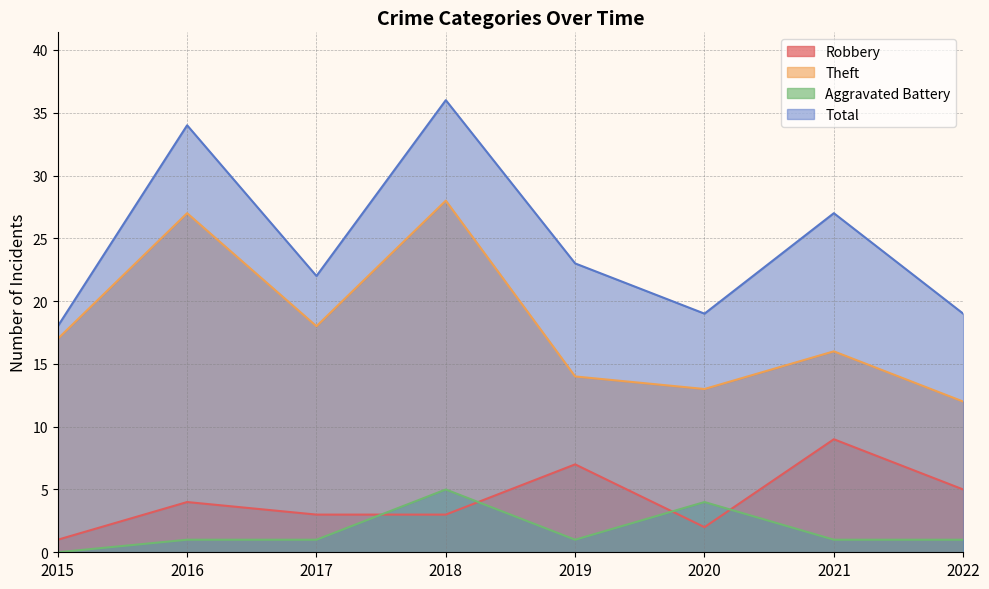

True or false: Total has a value of 36 at 2018.

True